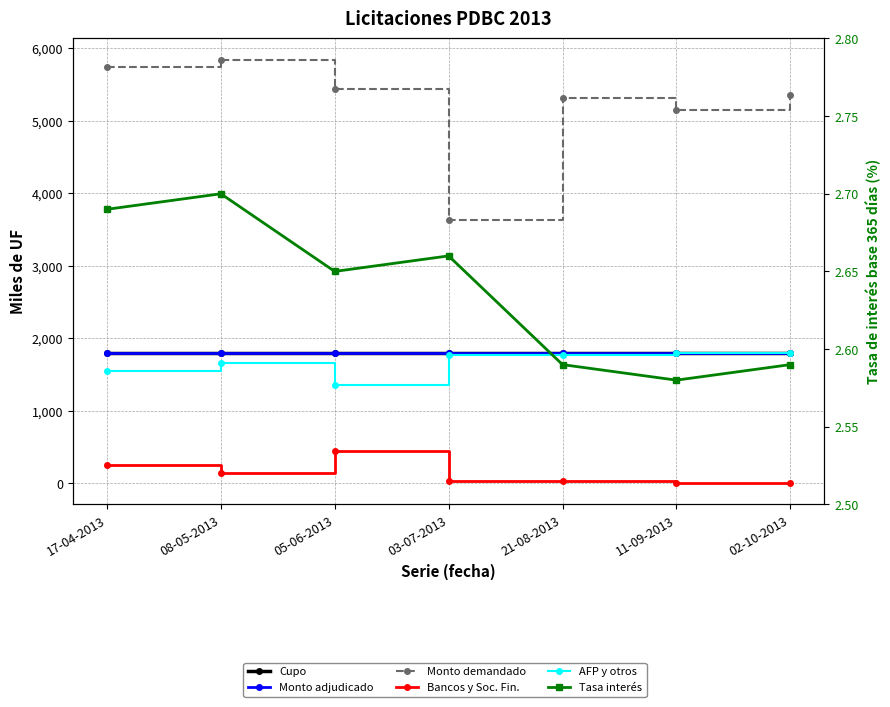

What is the maximum value for Tasas de interes base 365 dias (porcentaje)?

2.7